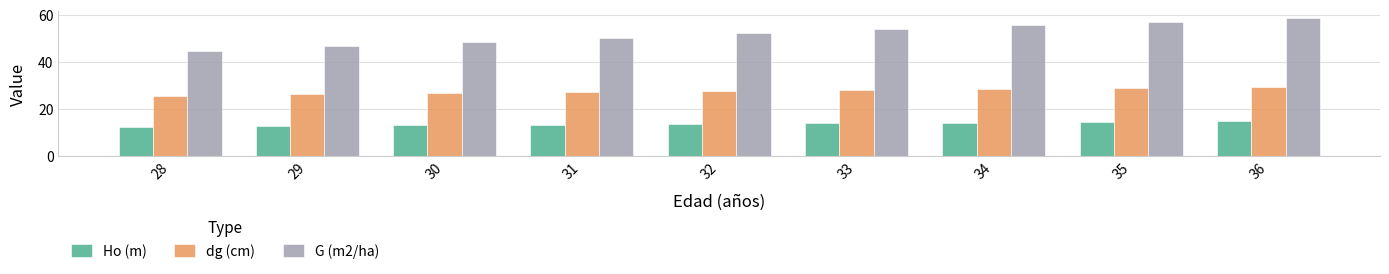

What is the sum of all Ho (m) values?

124.0